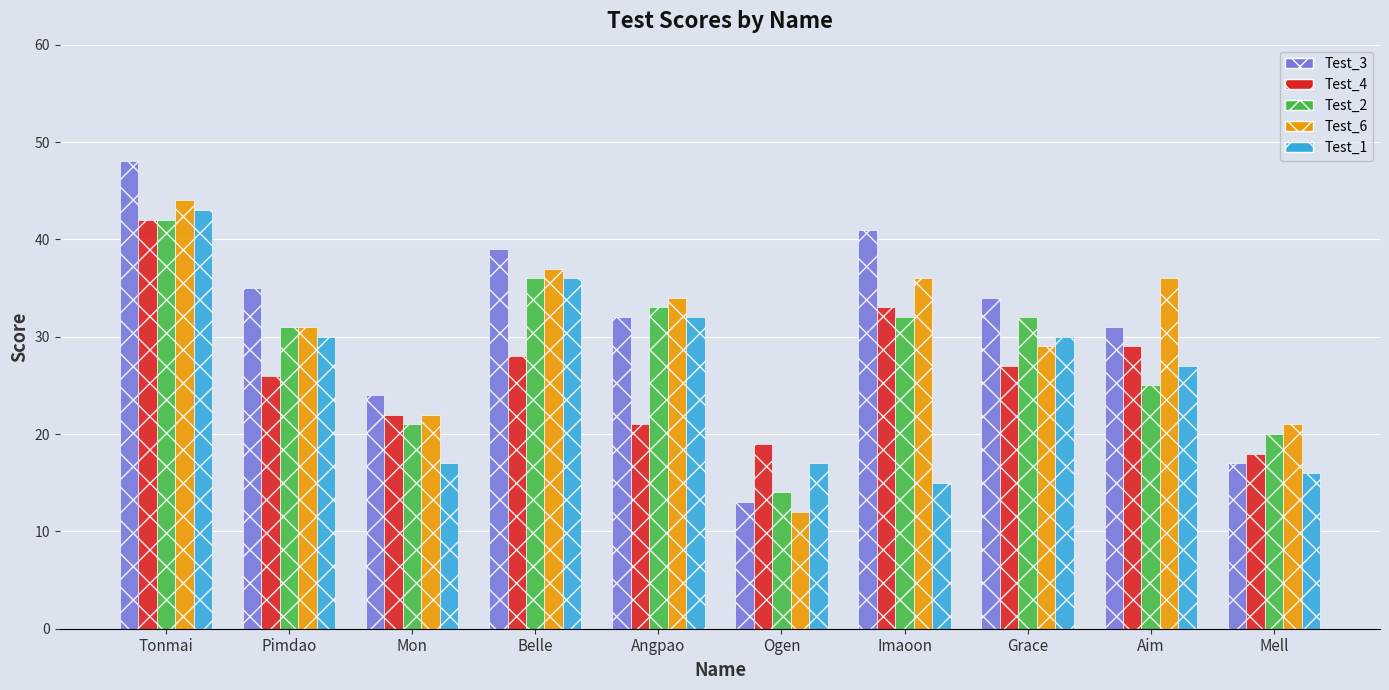

The Test_2 series shows 13 at Aim. True or false?

False